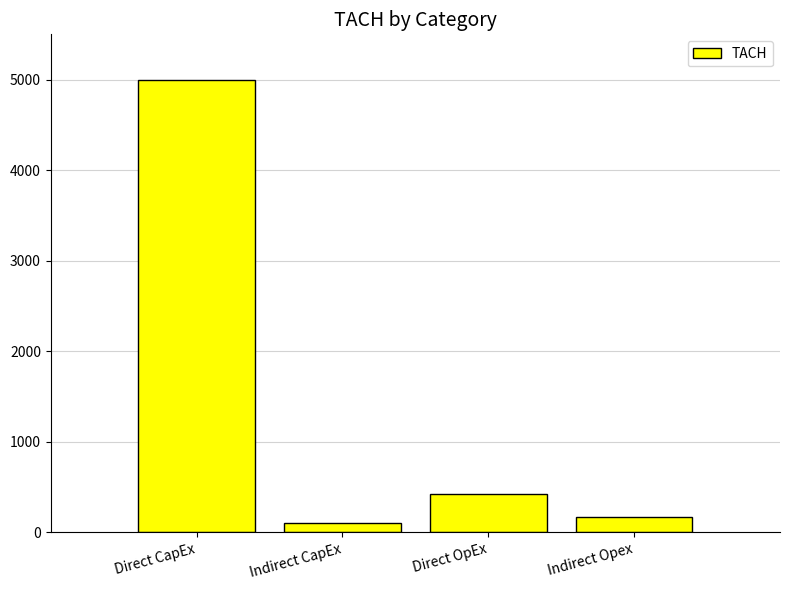

Which category has the lowest value across all series?

Indirect CapEx